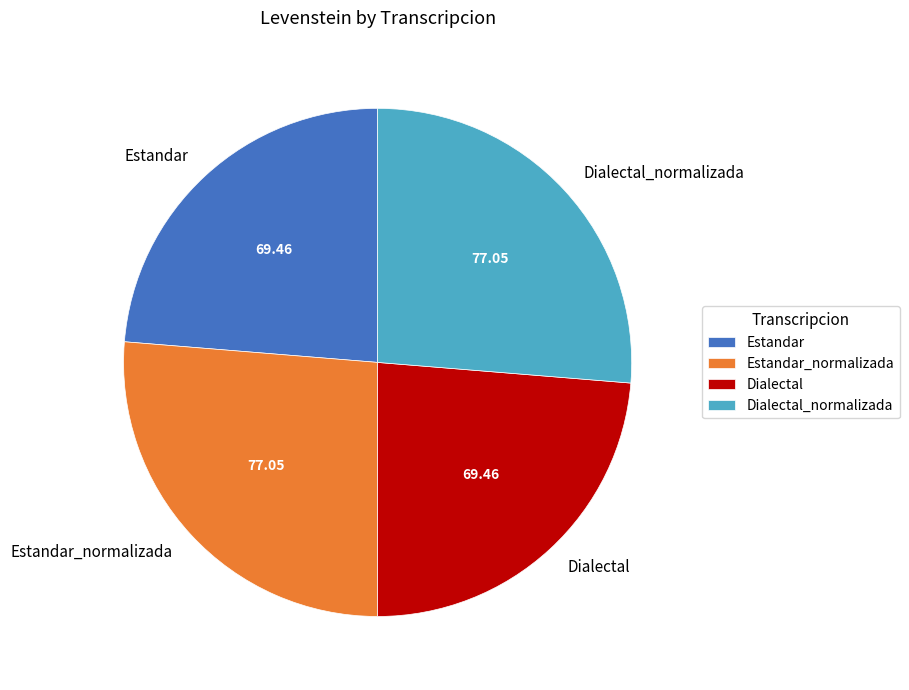

The Estandar slice represents 38% of the pie. True or false?

False